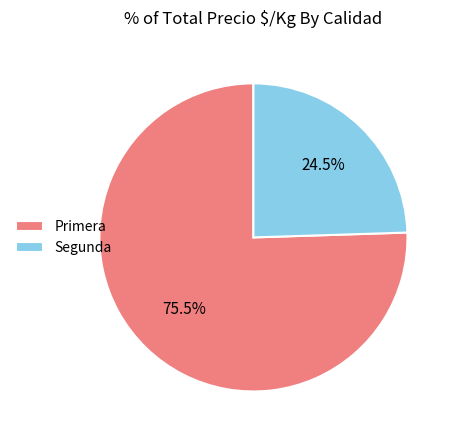

Is Segunda the majority of the pie?

No